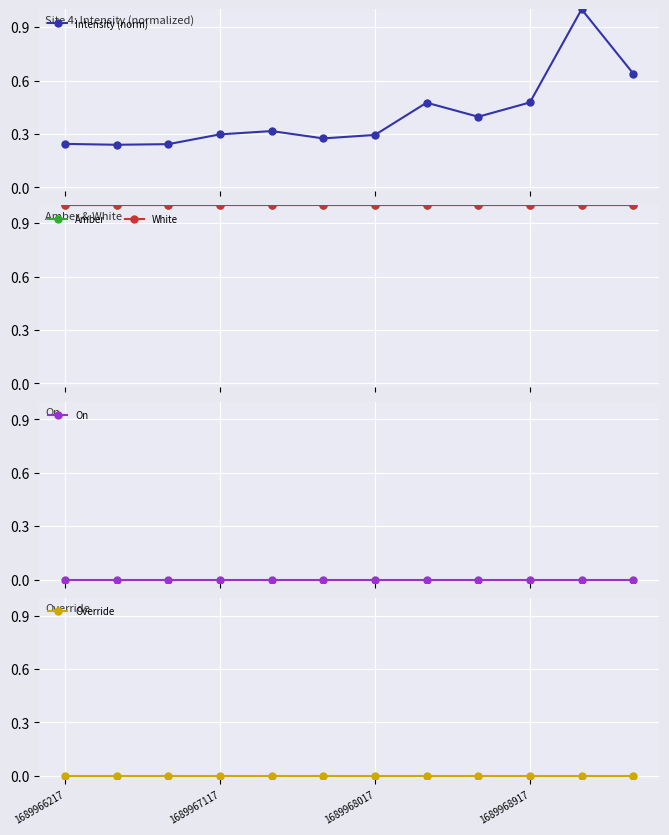

Which series has the widest spread of values?

Intensity (norm)